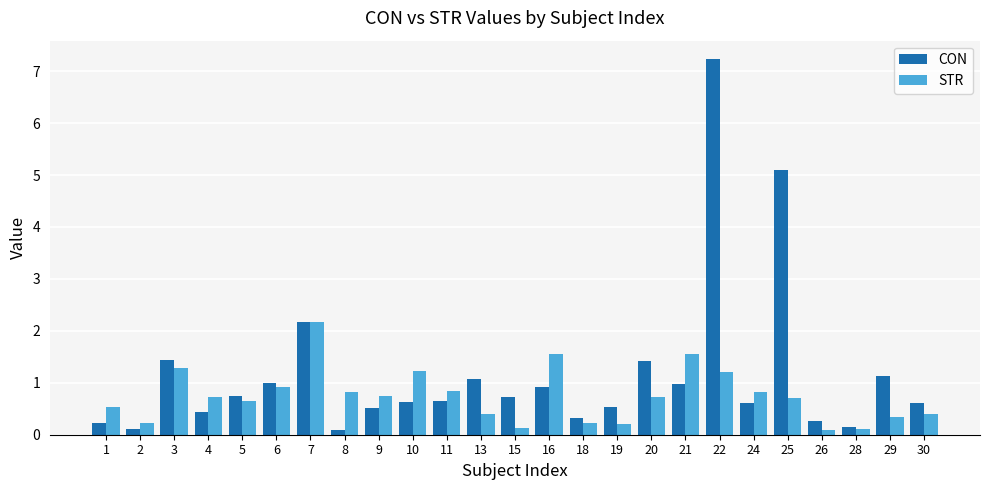

What is the value of the CON bar at the 14th from the left?

0.9